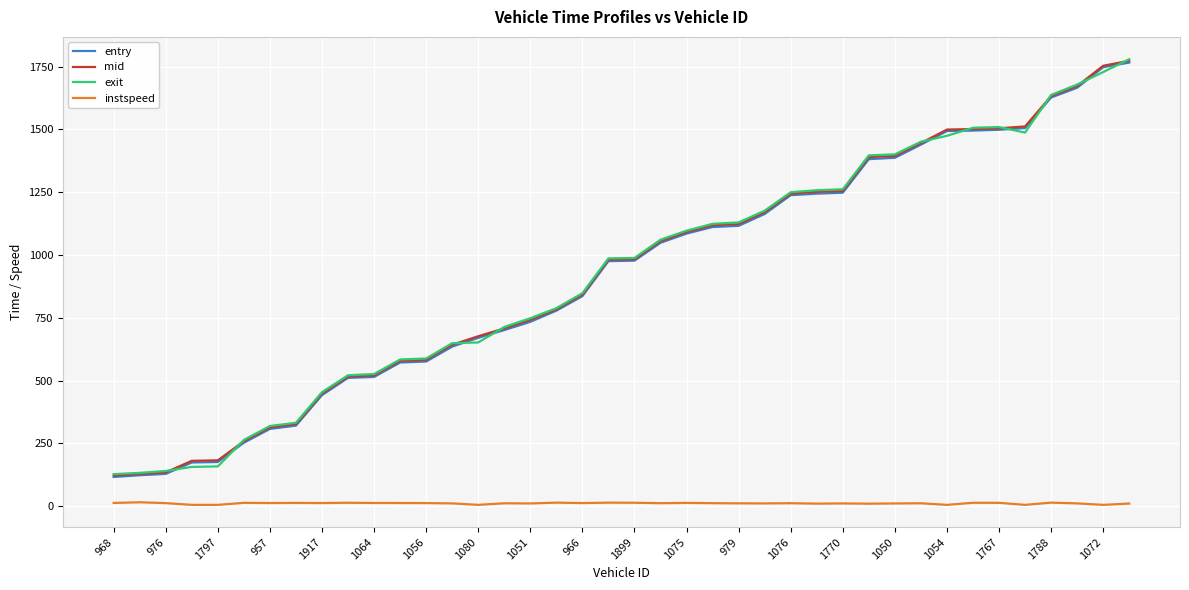

True or false: entry and instspeed cross at least once.

False